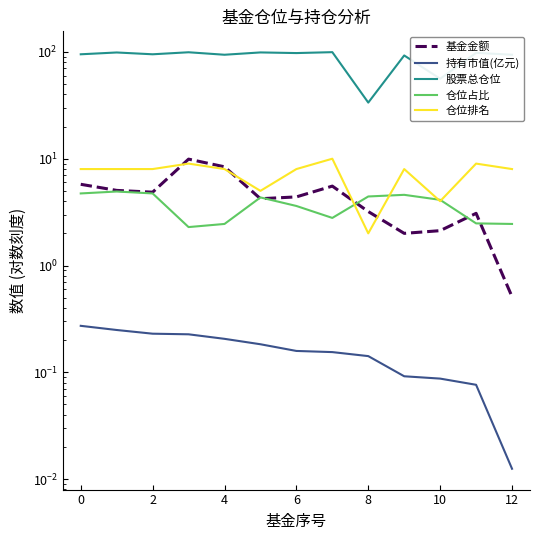

What is the label of the 6th point from the right?

7